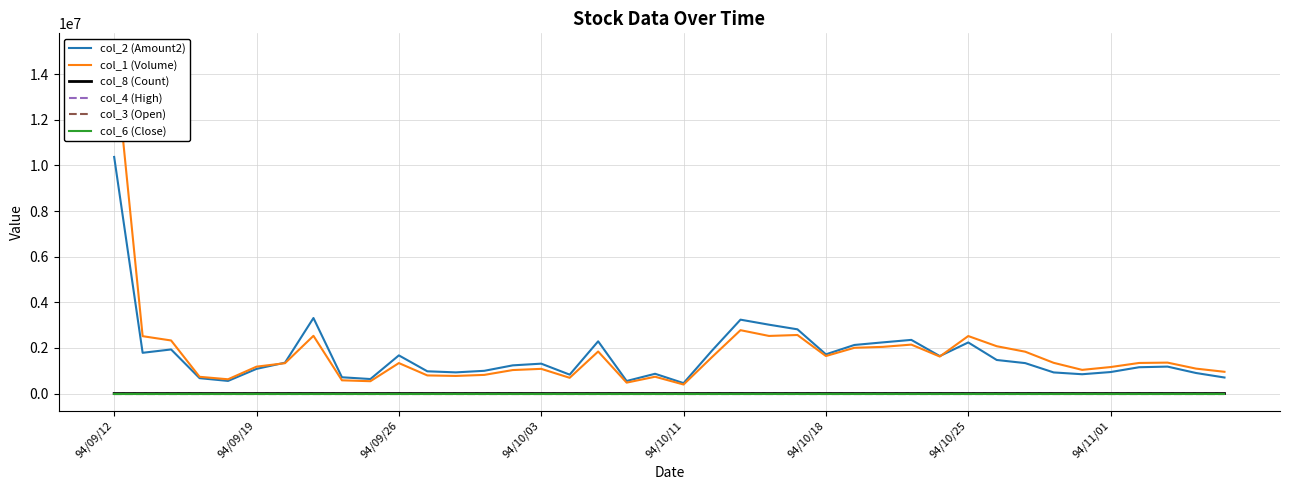

In col_3 (Open), how many points are higher than both neighbors (excluding endpoints)?

10